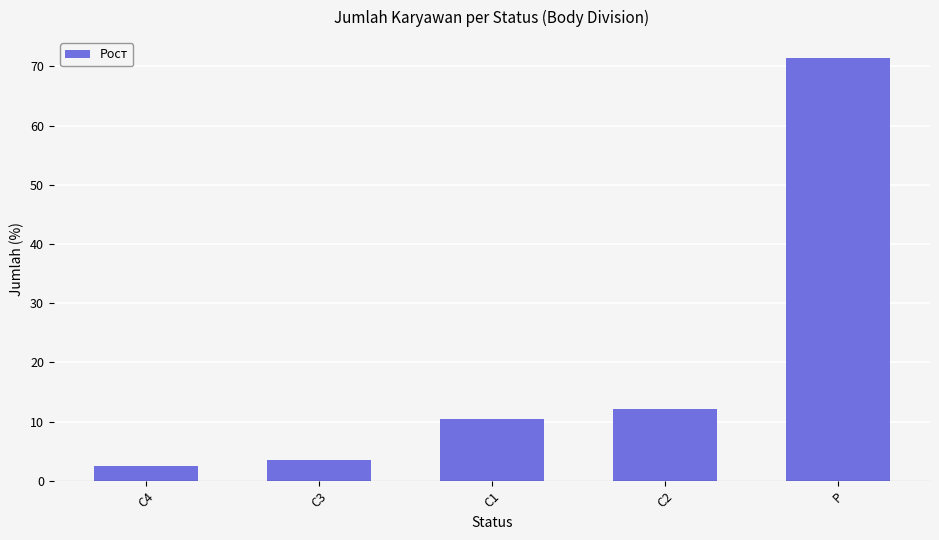

Rank the categories by value from highest to lowest.

P, C2, C1, C3, C4